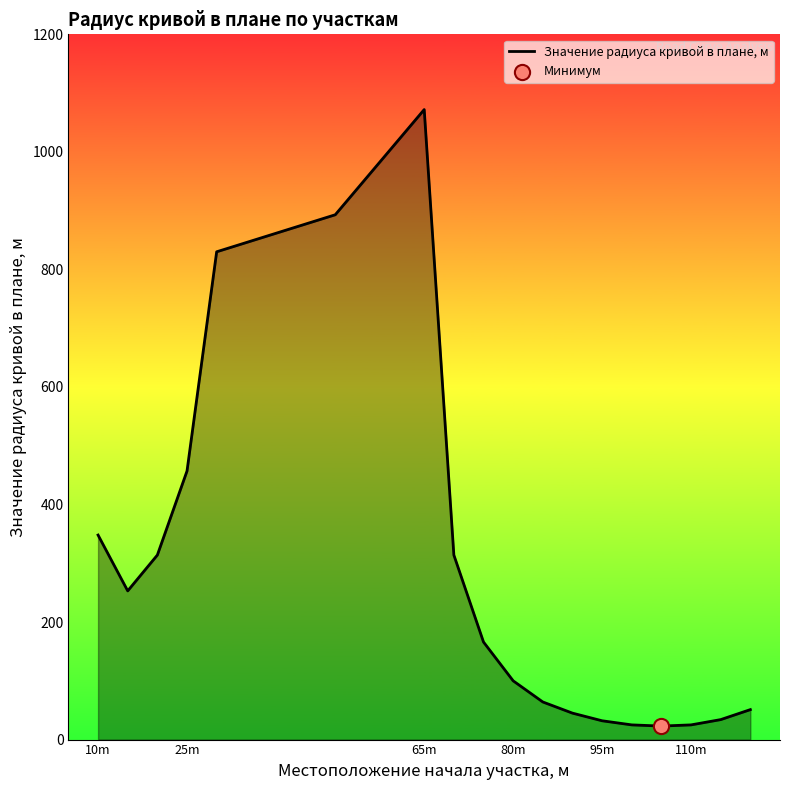

What is the maximum value shown in the chart?

1072